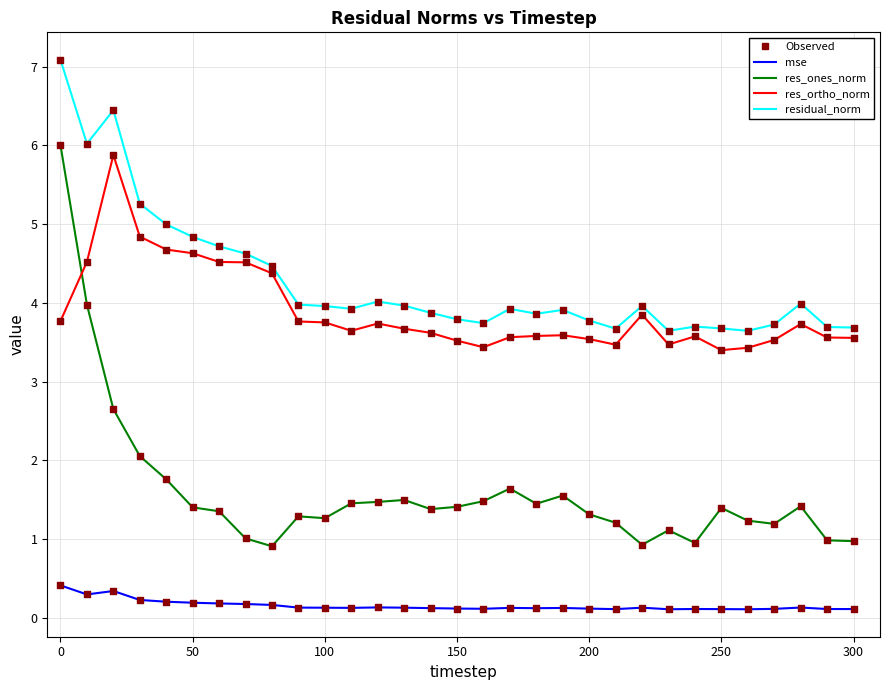

Which series has the largest total across all categories?

residual_norm